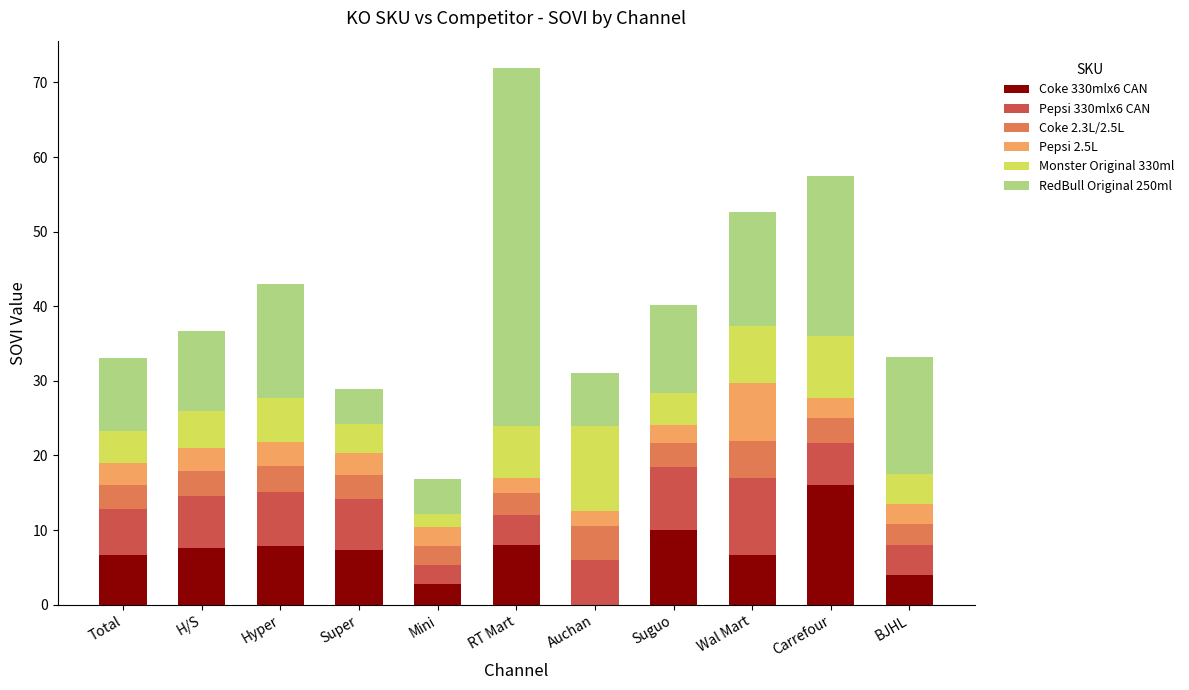

The Coke 330mlx6 CAN series shows 10.0 at Suguo. True or false?

True